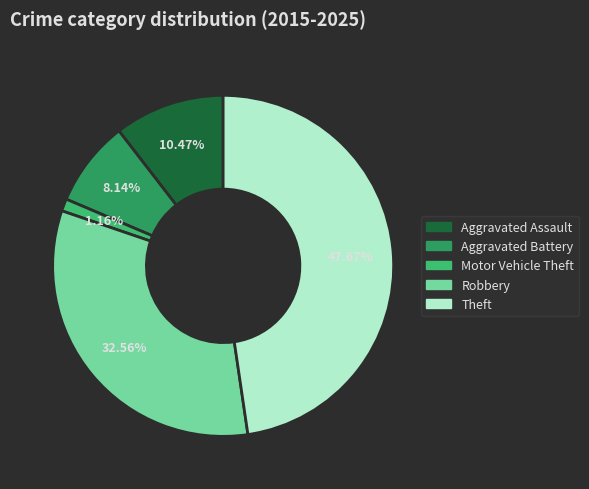

Rank the categories by value from lowest to highest.

Motor Vehicle Theft, Aggravated Battery, Aggravated Assault, Robbery, Theft